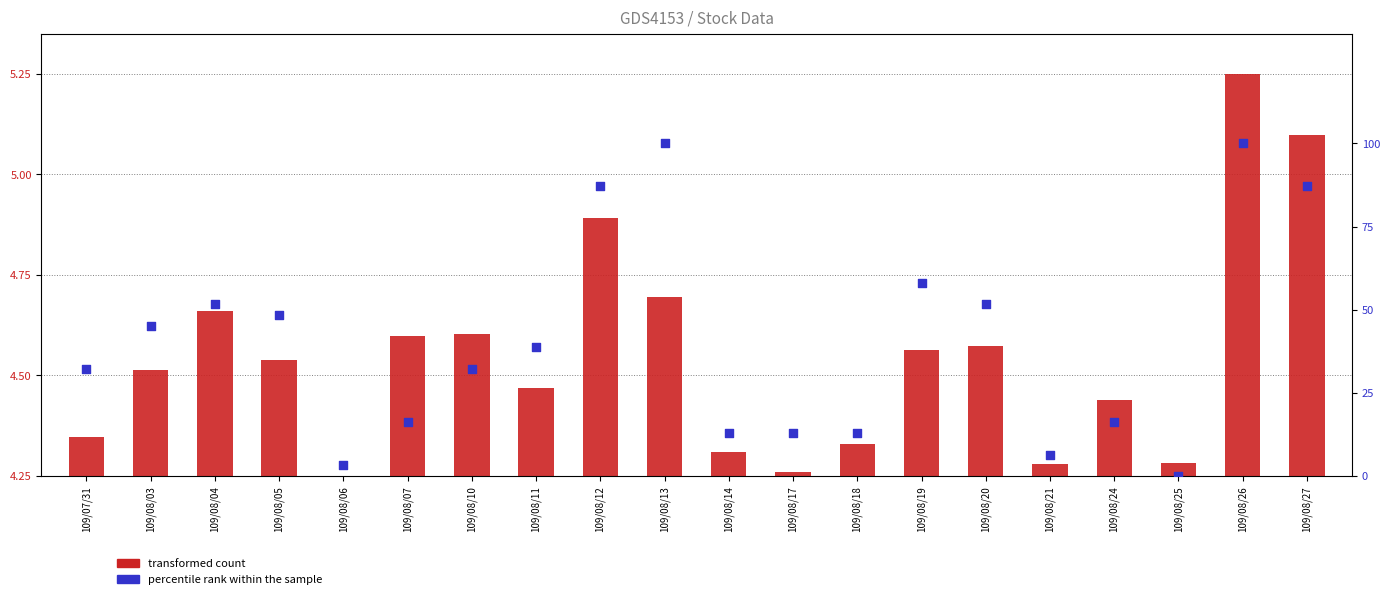

At which category is the sum across all series the highest?

109/08/26